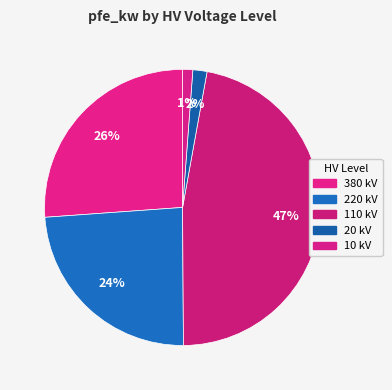

What percentage is the 110 slice, to the nearest percent?

47%